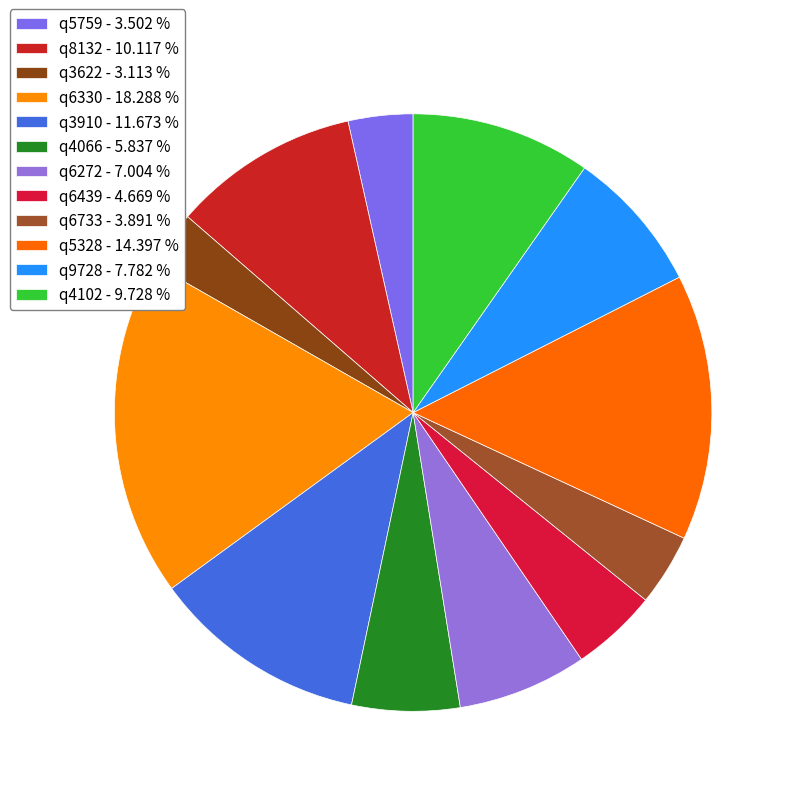

How many segments does this pie chart have?

12